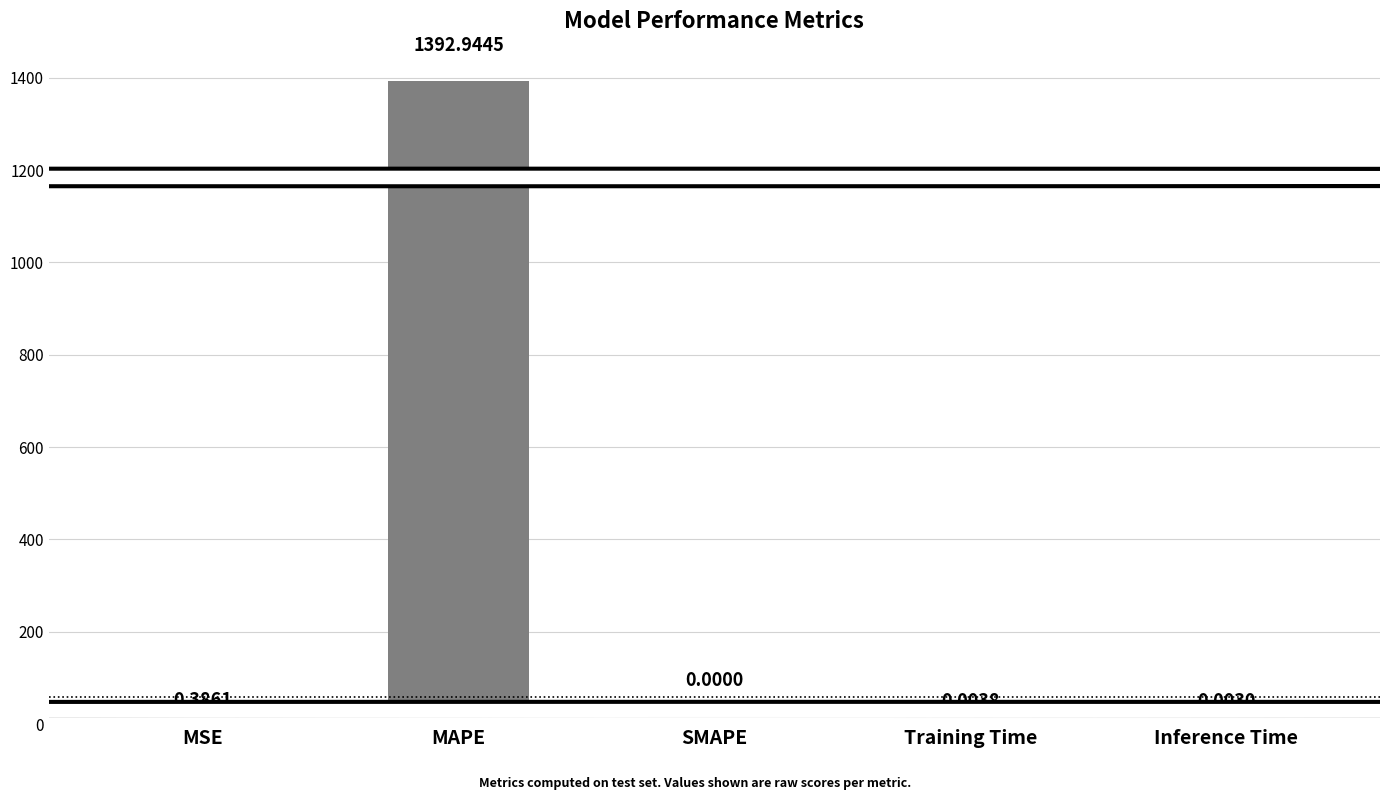

Which category has the highest value across all series?

MAPE